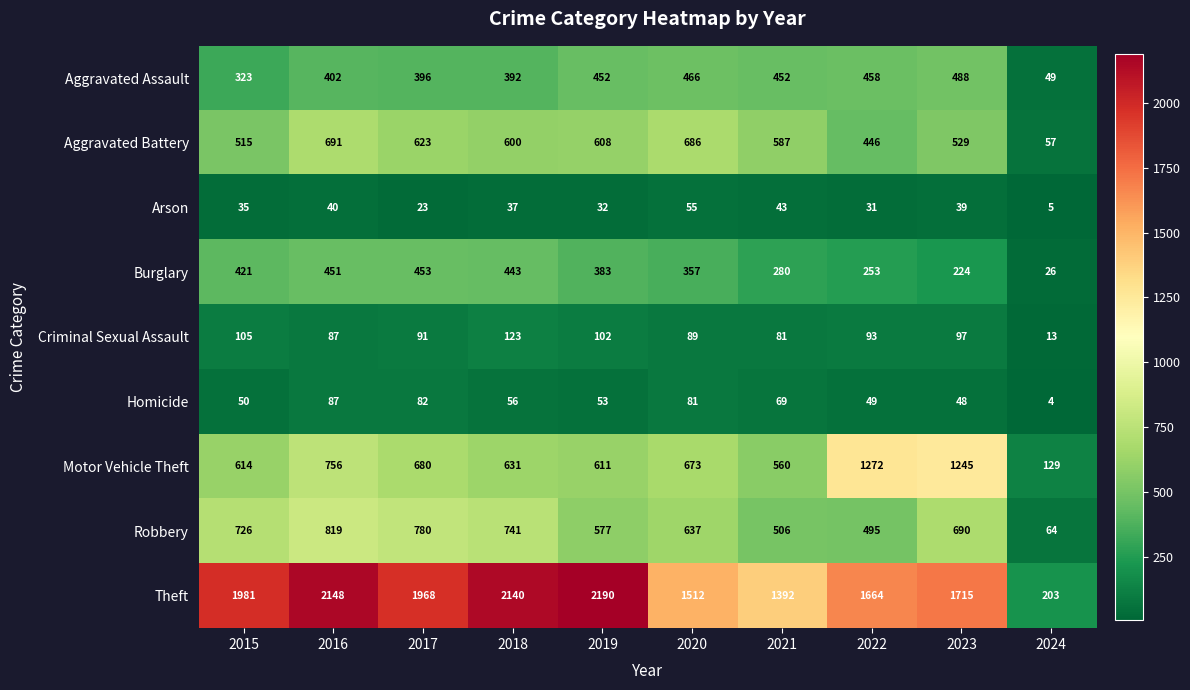

What value does the Aggravated Battery series have at 2020, to the nearest 100?

700